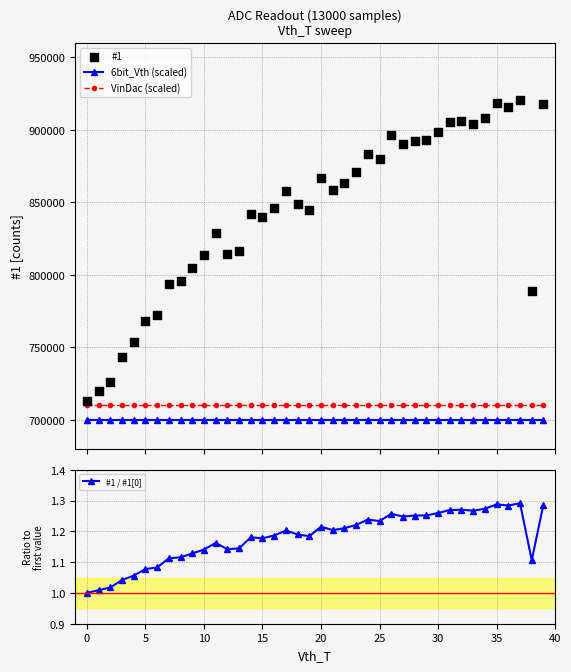

Is the value of #1 at 31 greater than the value of 6bit_Vth (scaled) at 30?

Yes